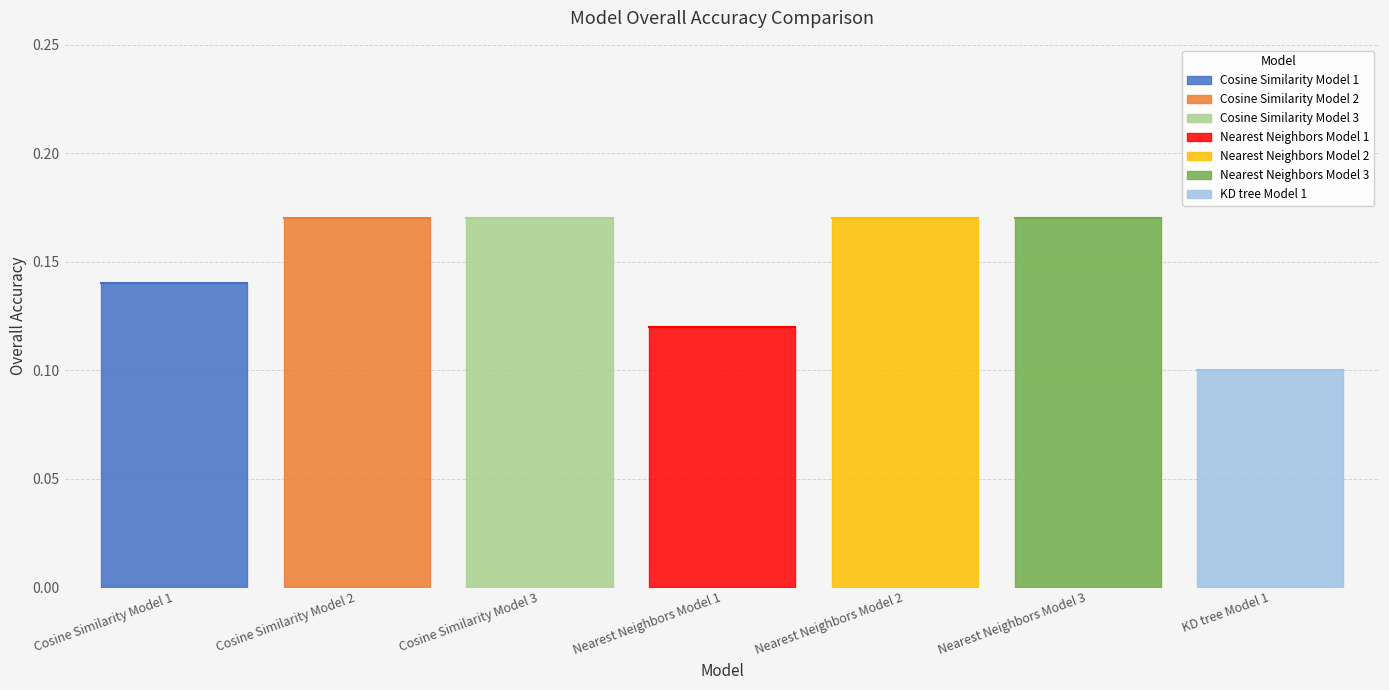

Reading left to right, what are all the values shown in this chart?

Cosine Similarity Model 1=0.1	Cosine Similarity Model 2=0.2	Cosine Similarity Model 3=0.2	Nearest Neighbors Model 1=0.1	Nearest Neighbors Model 2=0.2	Nearest Neighbors Model 3=0.2	KD tree Model 1=0.1